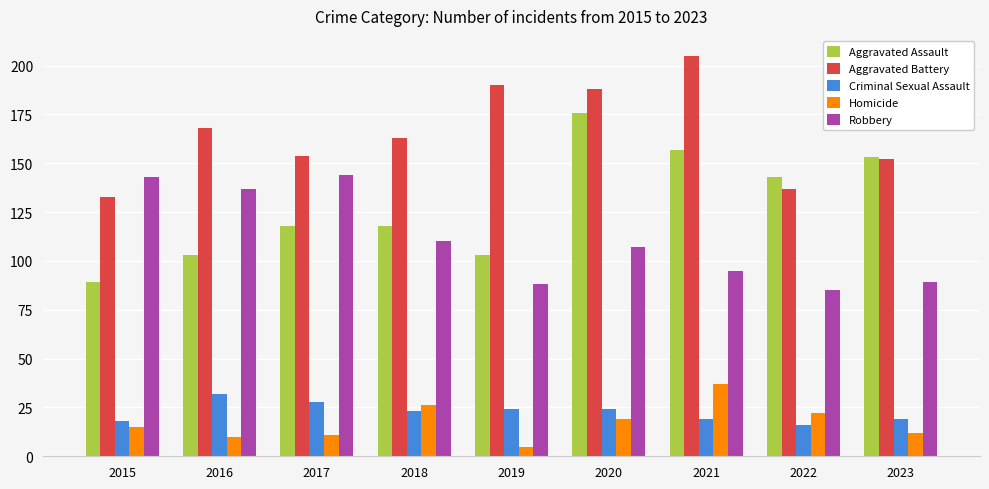

Between 2015 and 2020, which series saw the biggest shift?

Aggravated Assault